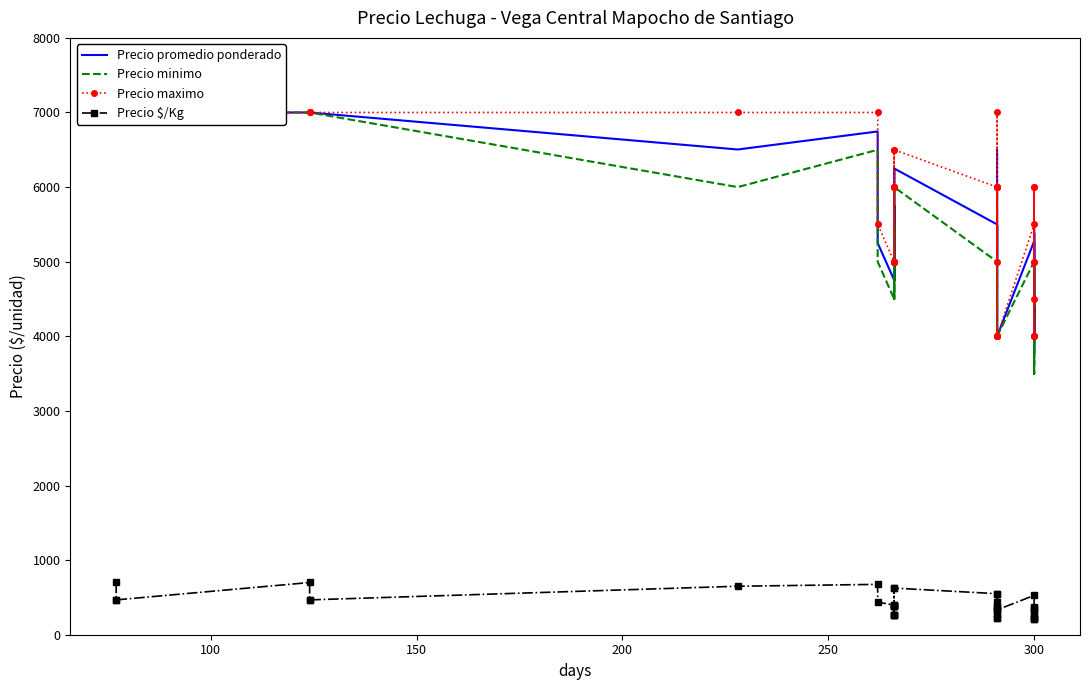

What is the minimum value for Precio maximo?

4000